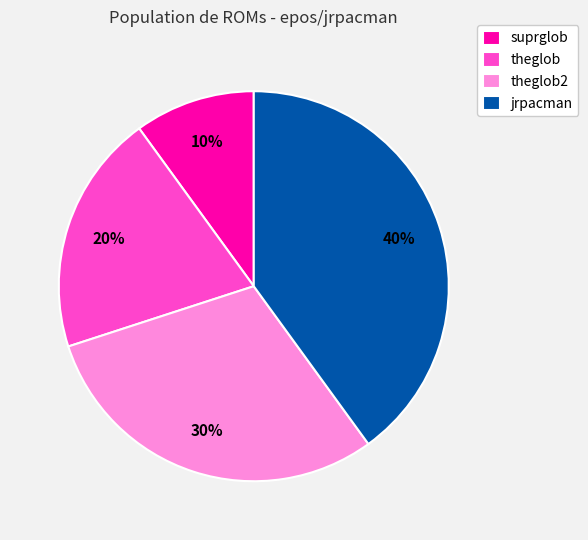

Count the number of slices in the pie.

4